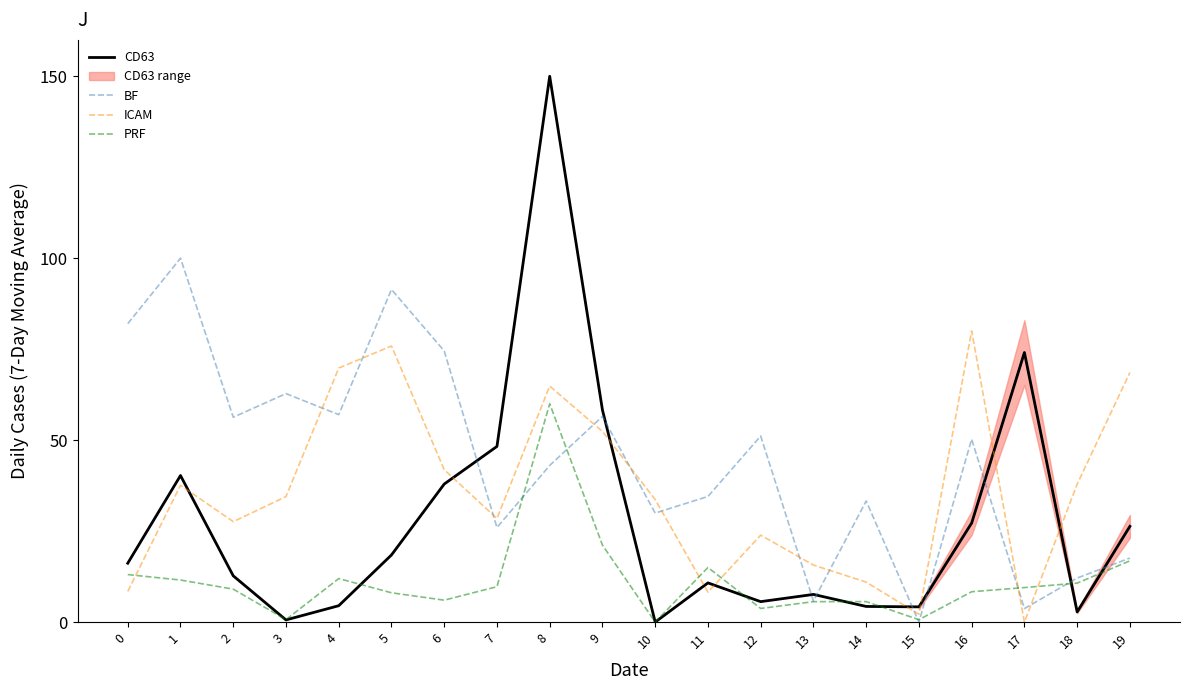

List the labels in order of CD63 value, largest first.

8, 17, 9, 7, 1, 6, 16, 19, 5, 0, 2, 11, 13, 12, 4, 14, 15, 18, 3, 10